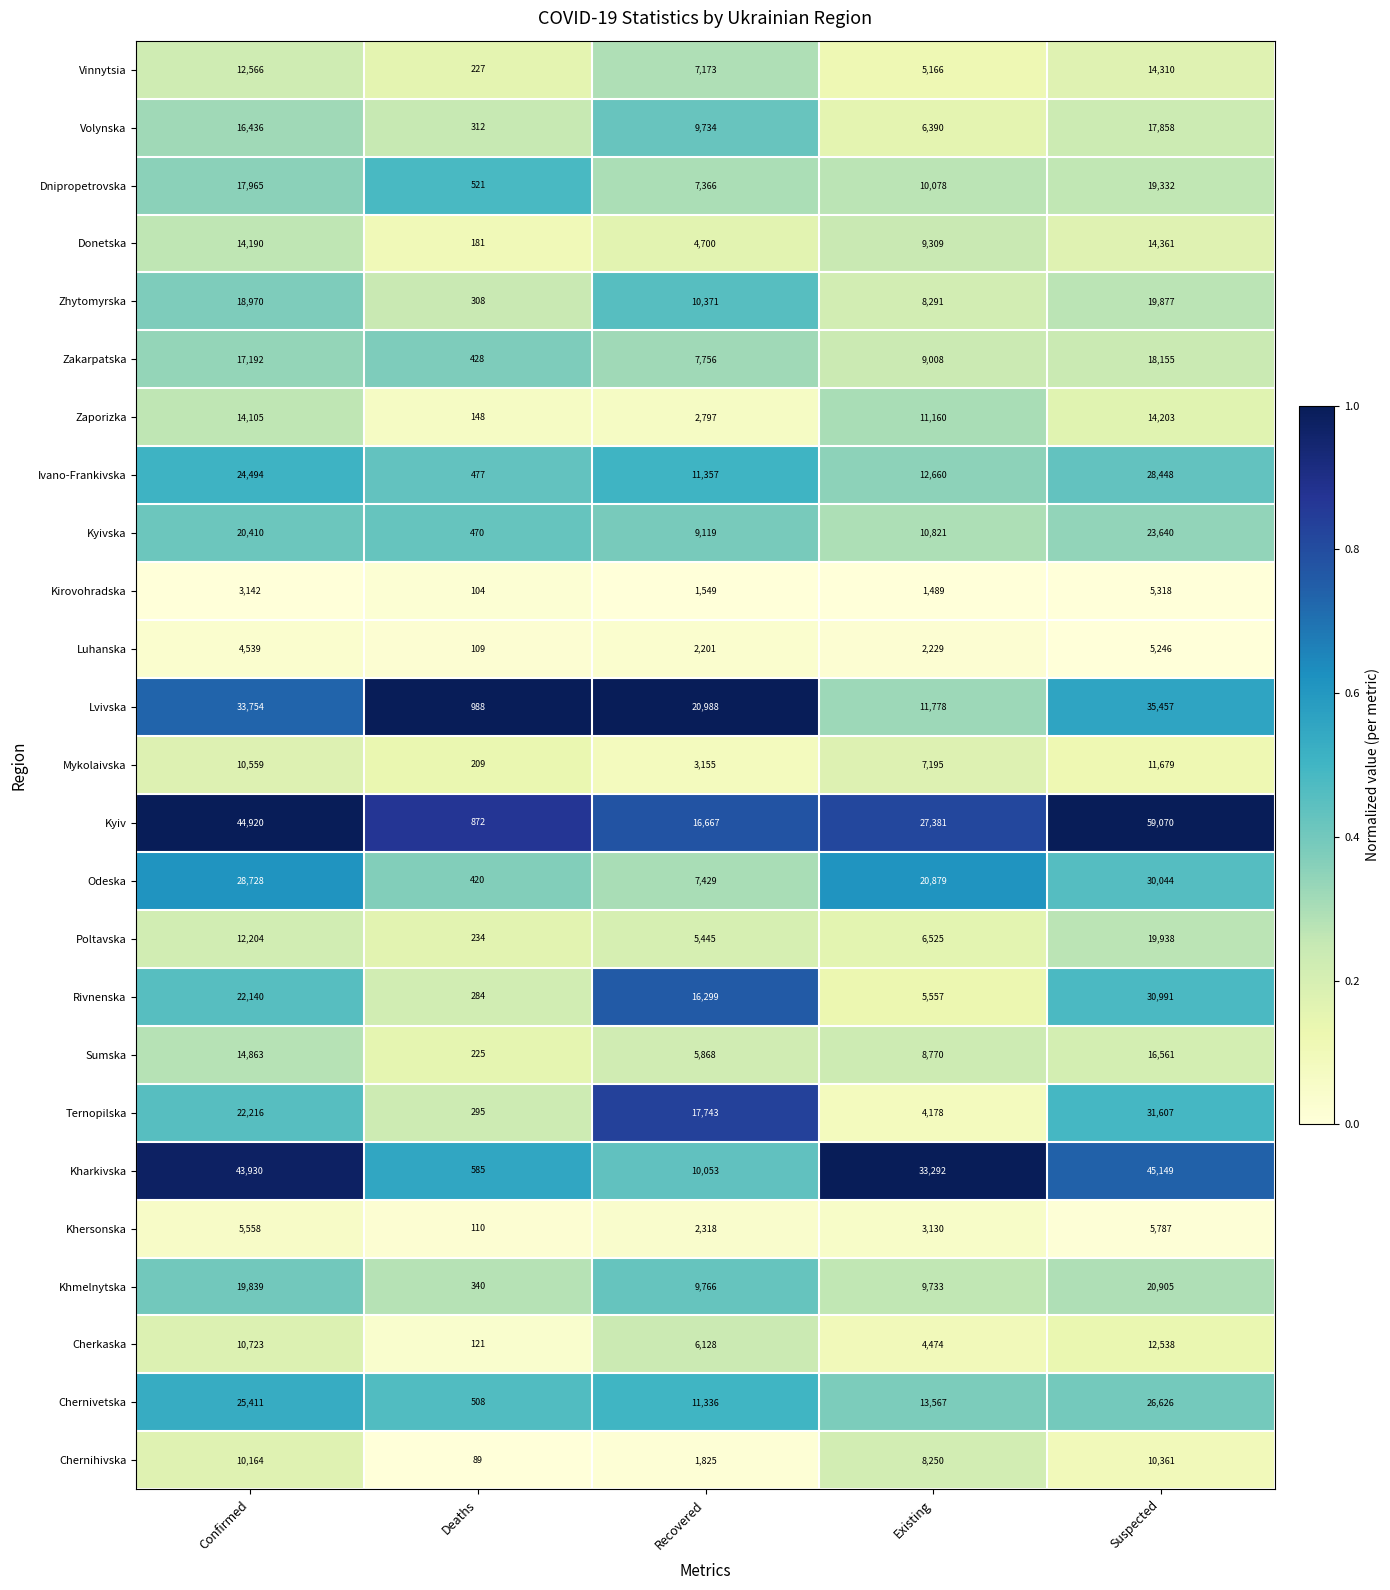

What is the difference between the second highest and second lowest values in the Zakarpatska series?

9436